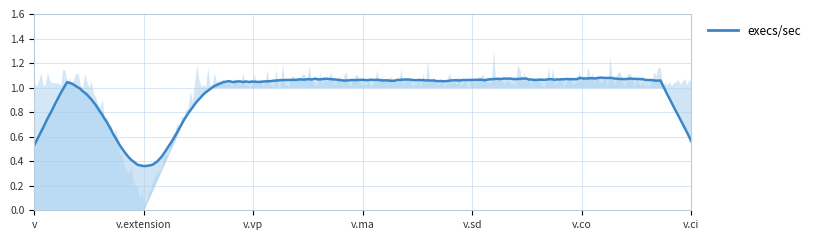

True or false: Max has a value of 1 at v.is.

False